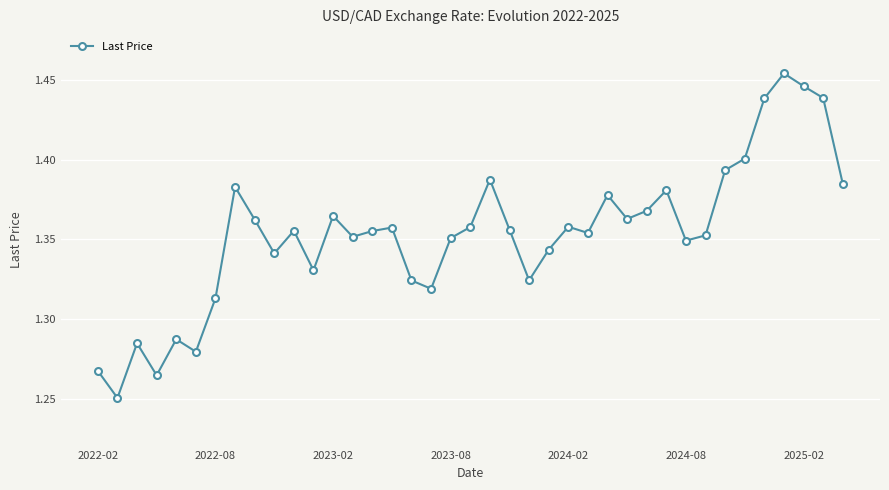

What is the sum of all values?

52.8